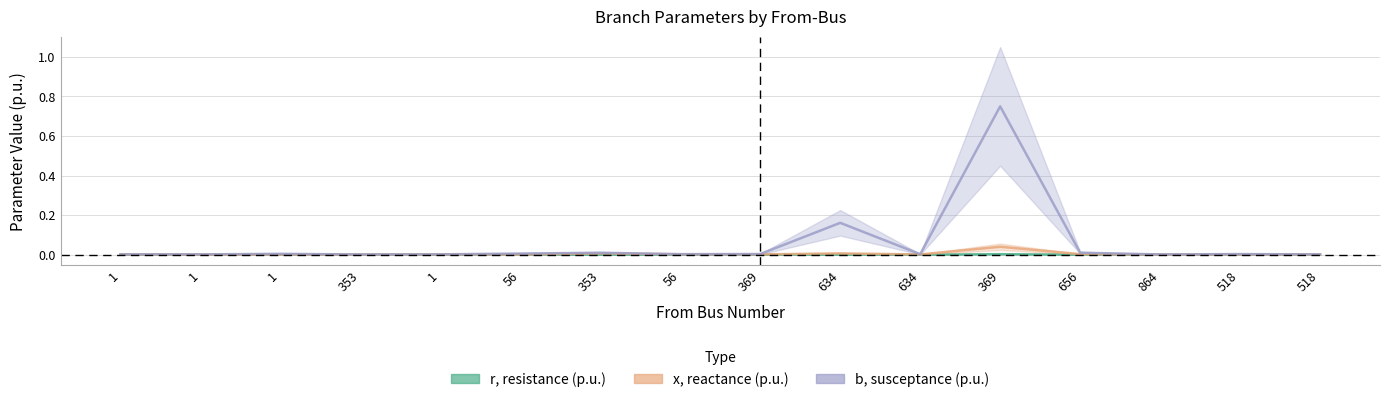

How many data points does each series have?

16